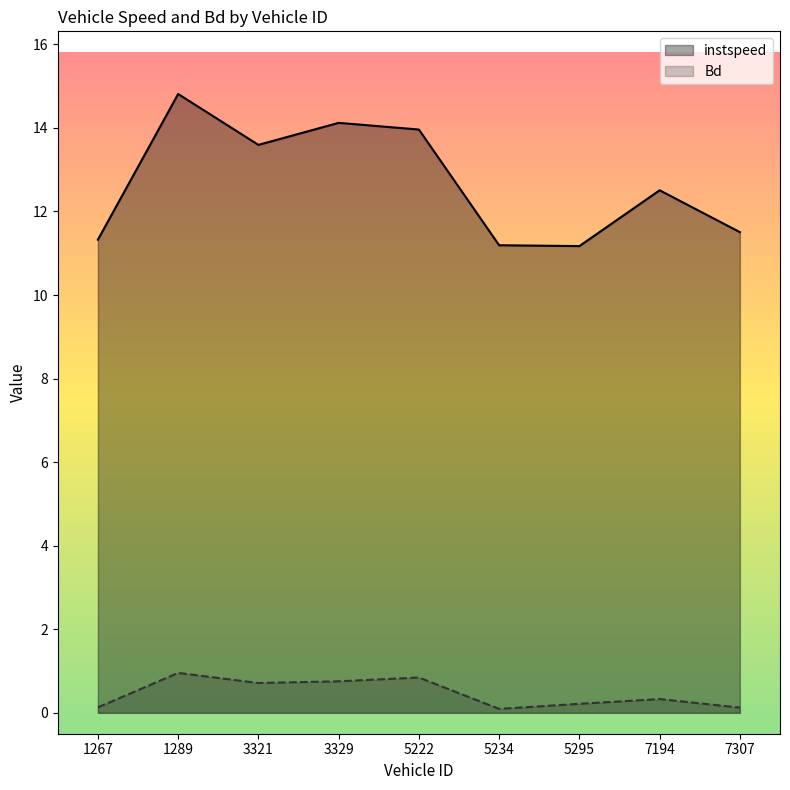

What are all the series names shown in the legend?

instspeed, Bd